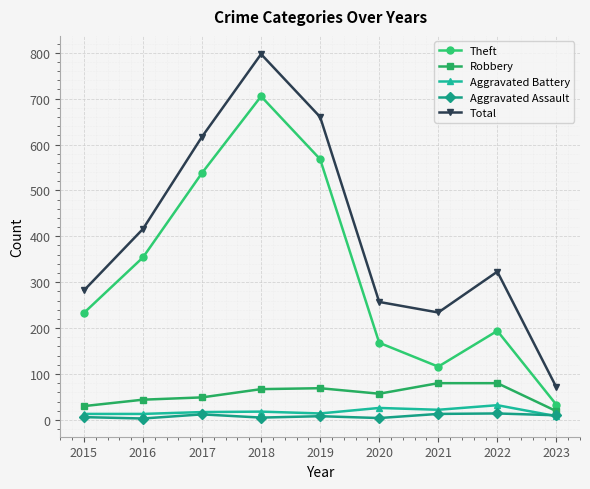

True or false: Theft has a value of 76 at 2021.

False